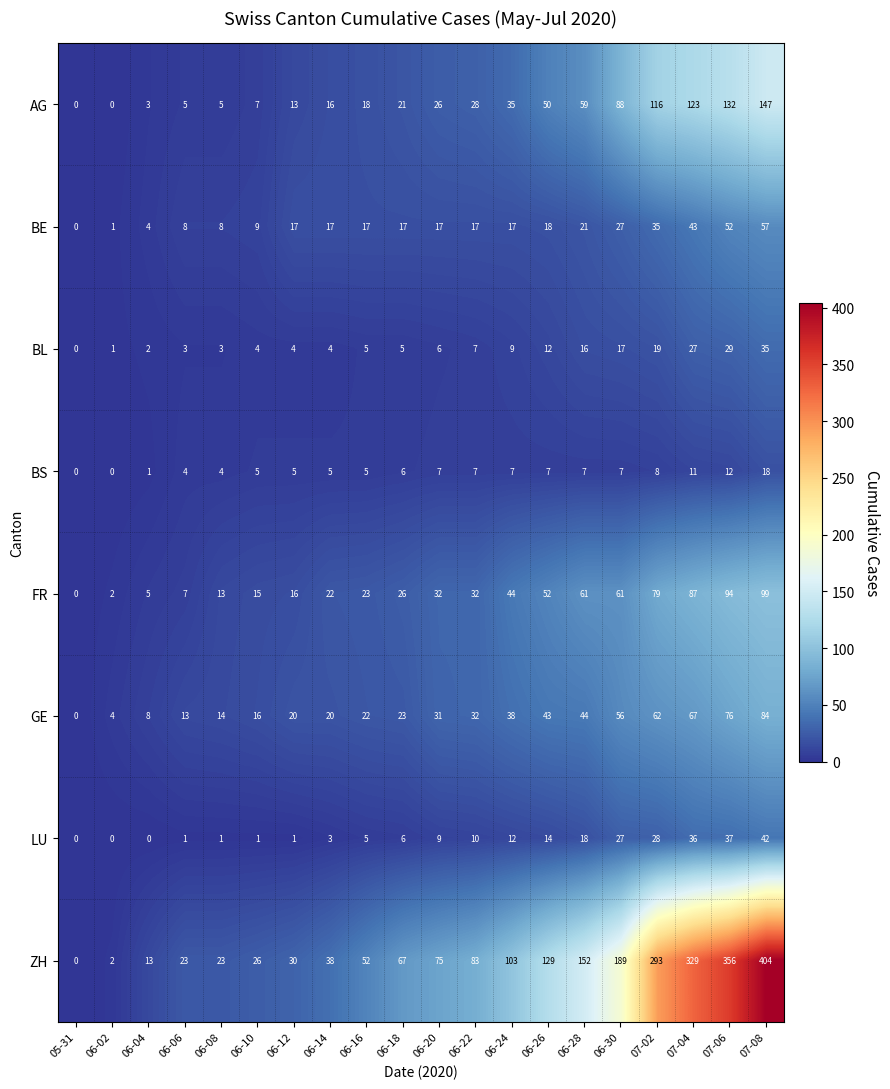

The GE series shows 52 at 06-22. True or false?

False